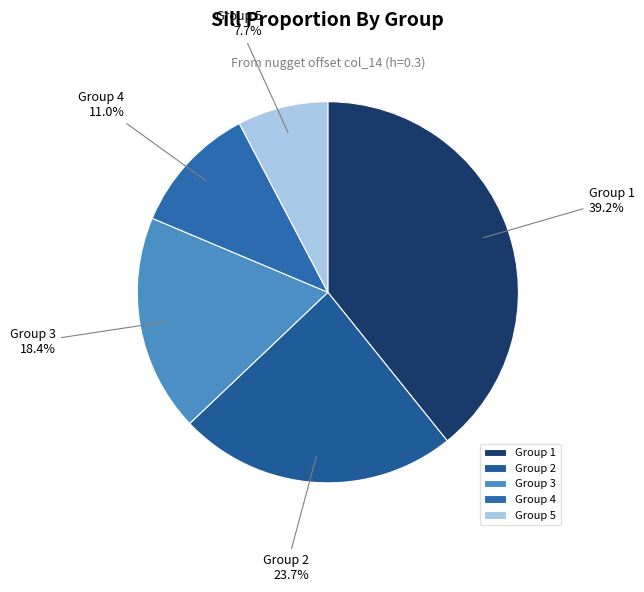

What percentage is NOT represented by Group 1?

60.8%